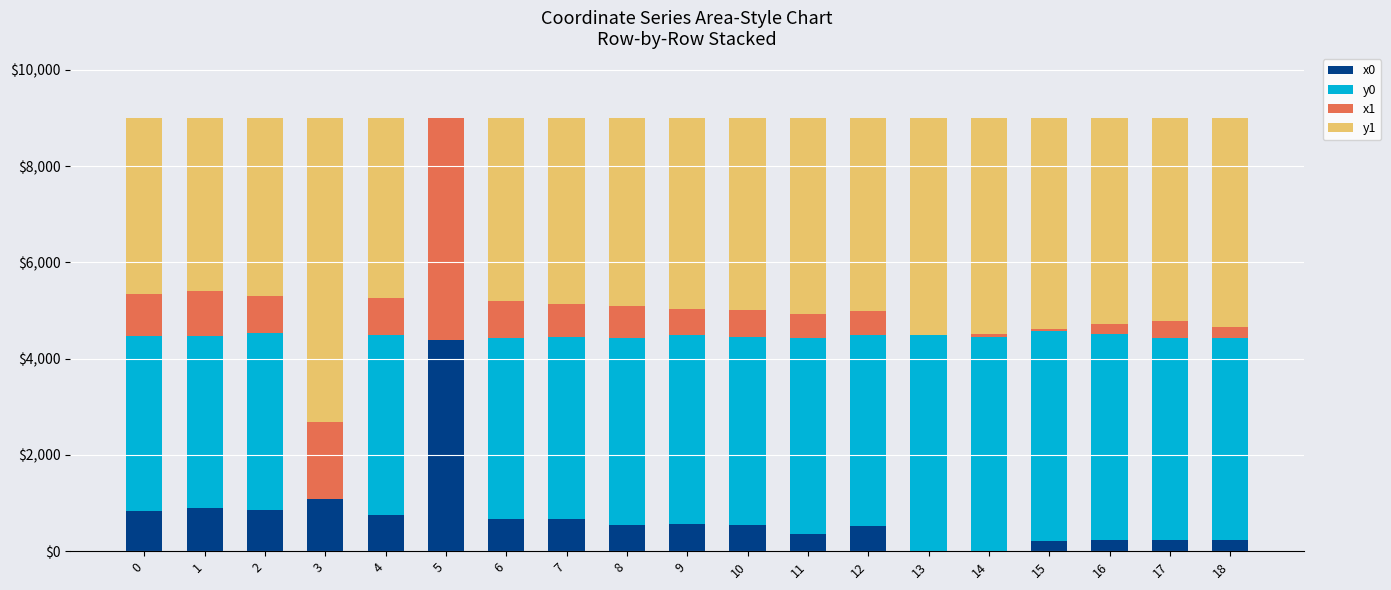

What is the highest value of the x0 series?

4388.7